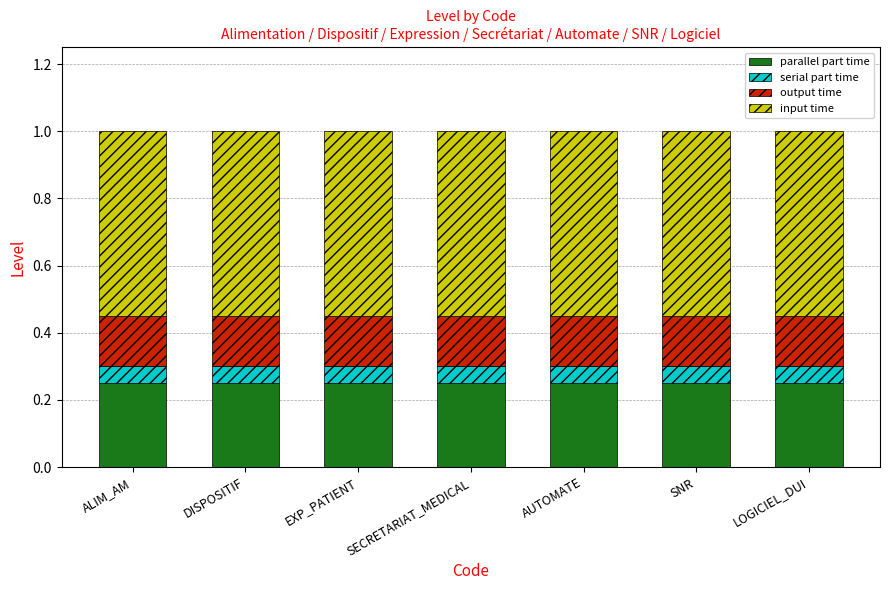

What is the total value across all series at EXP_PATIENT?

1.0